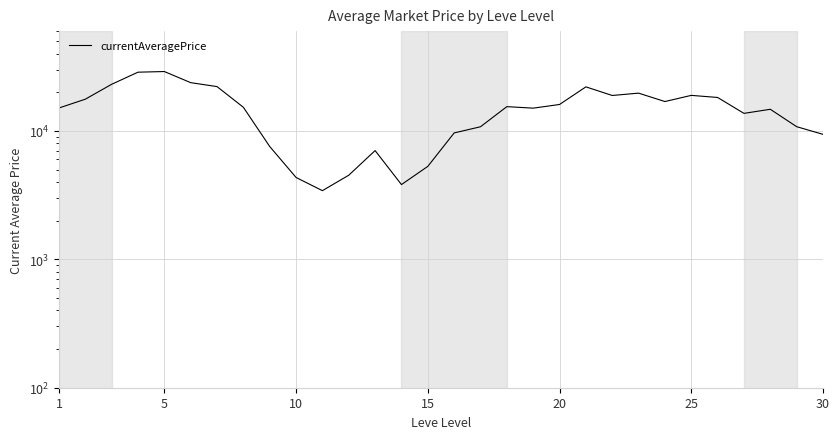

Count the number of data series in this chart.

1